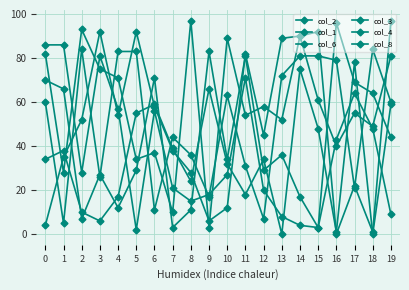

Which category has the lowest value in the col_6 series?

5